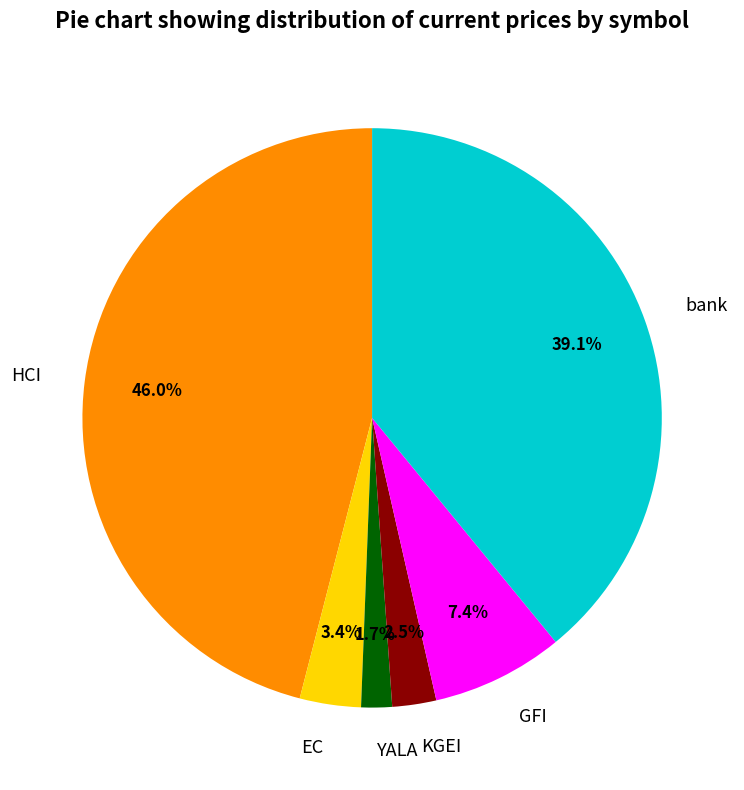

Is the sum of YALA and EC greater than half?

No